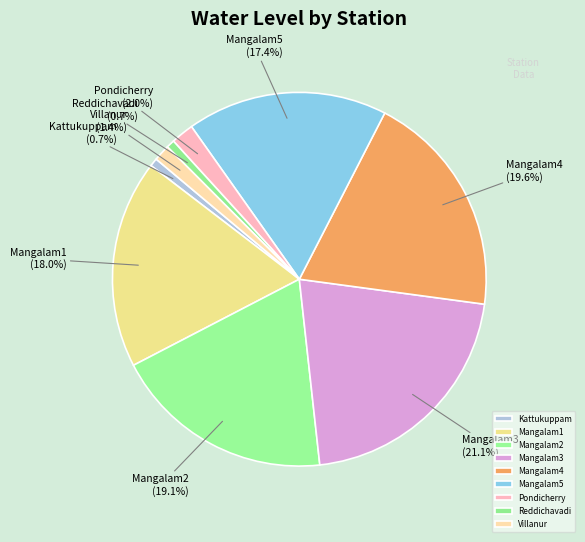

Which category has the biggest portion of the pie?

Mangalam3